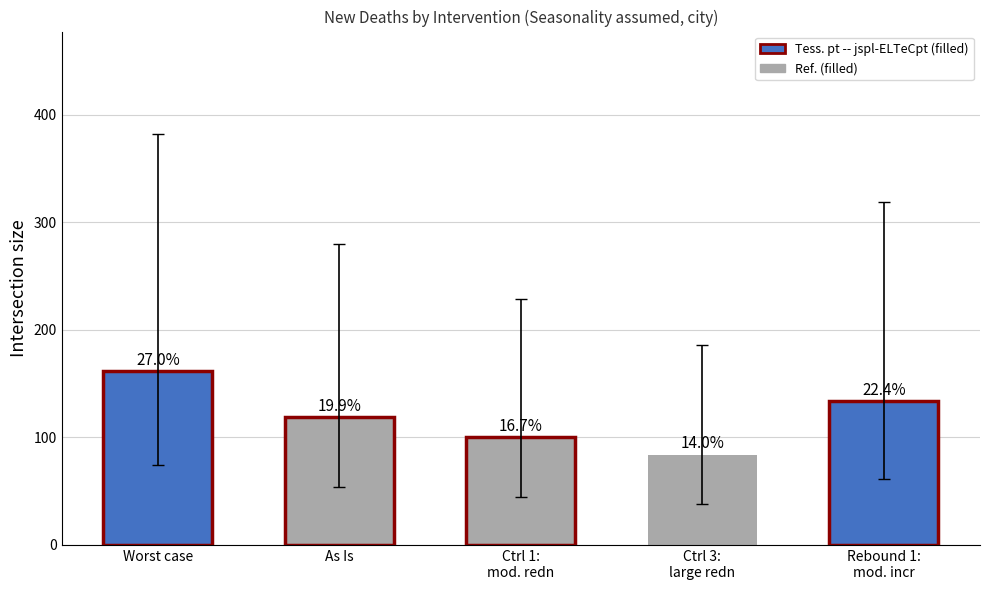

Does the chart contain any negative values?

No